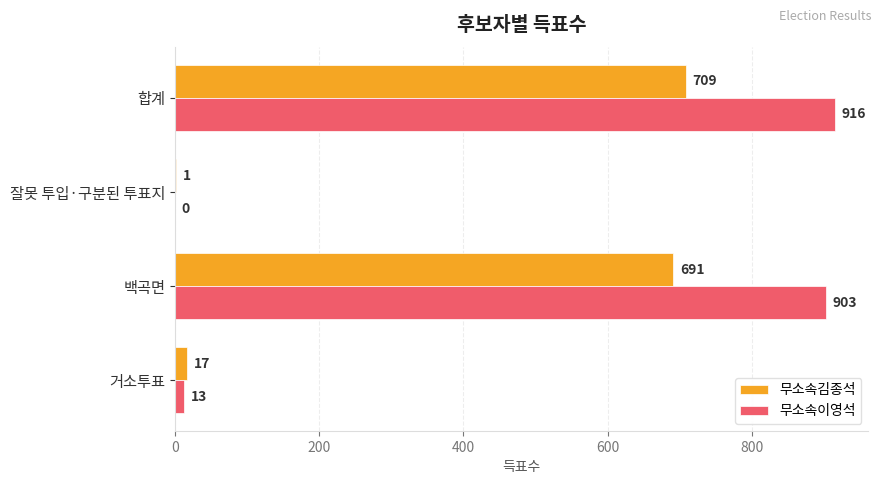

What value does the 무소속김종석 series have at 백곡면?

691